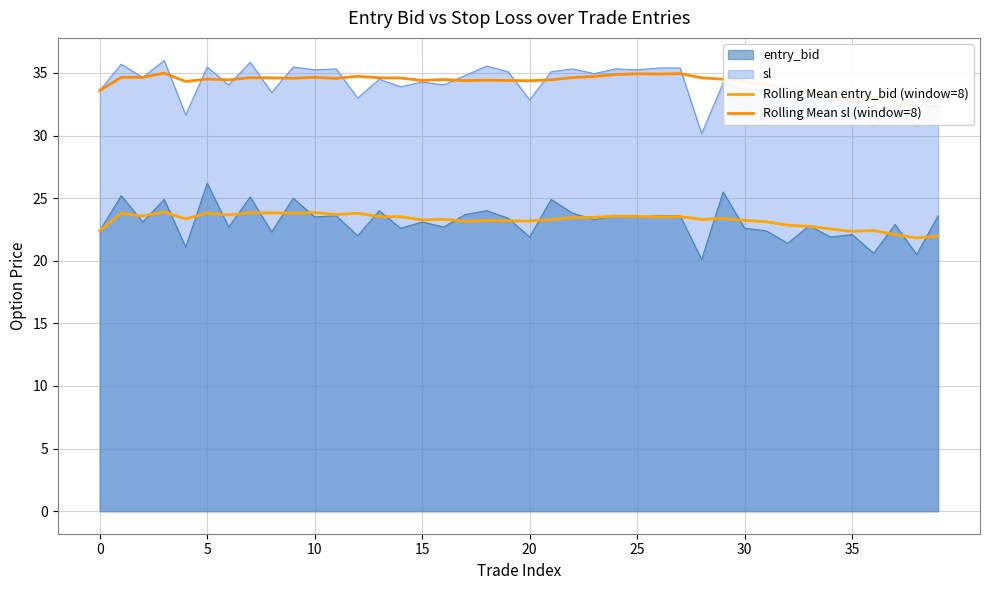

At how many categories does at least one series exceed 26?

40